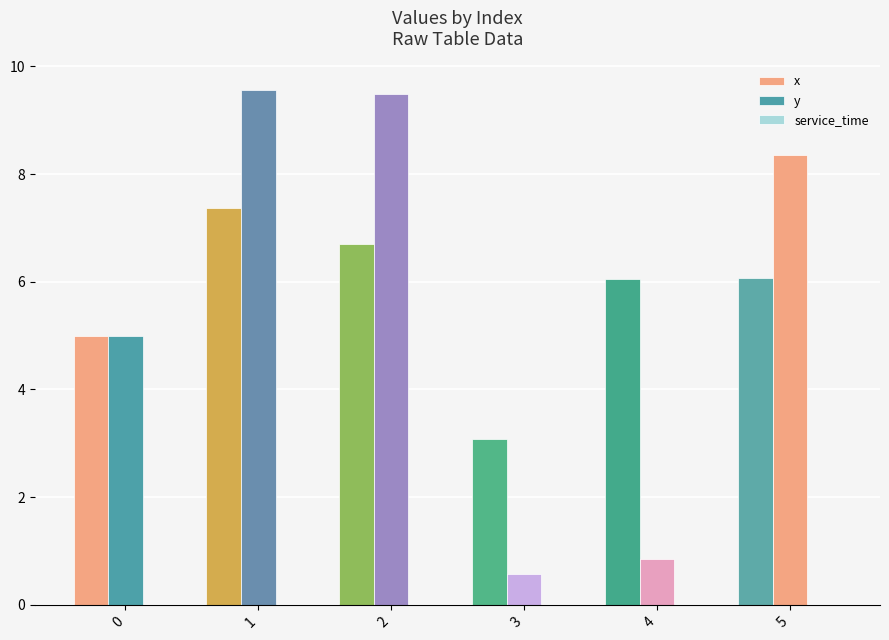

What is the average value of the y series?

5.6